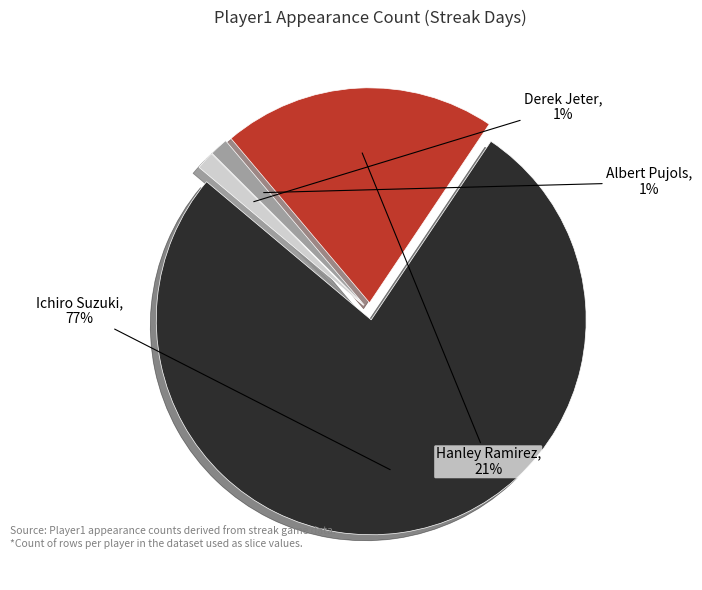

Do Ichiro Suzuki and Hanley Ramirez together represent more than half of the pie?

Yes